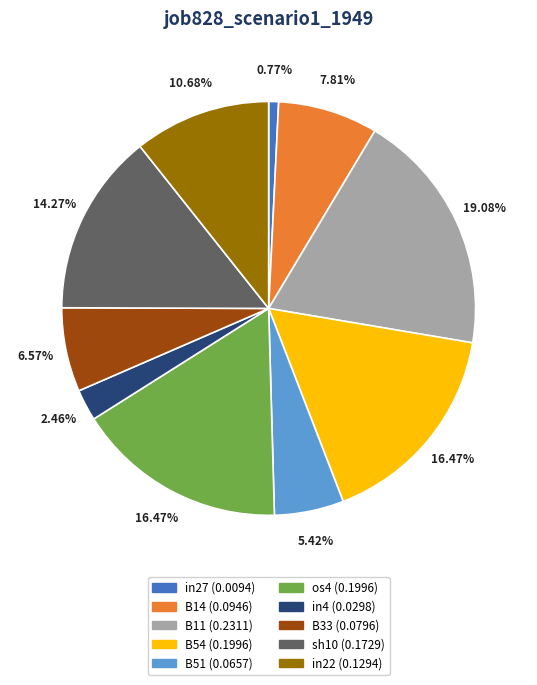

To the nearest percent, what is the average slice percentage?

10%